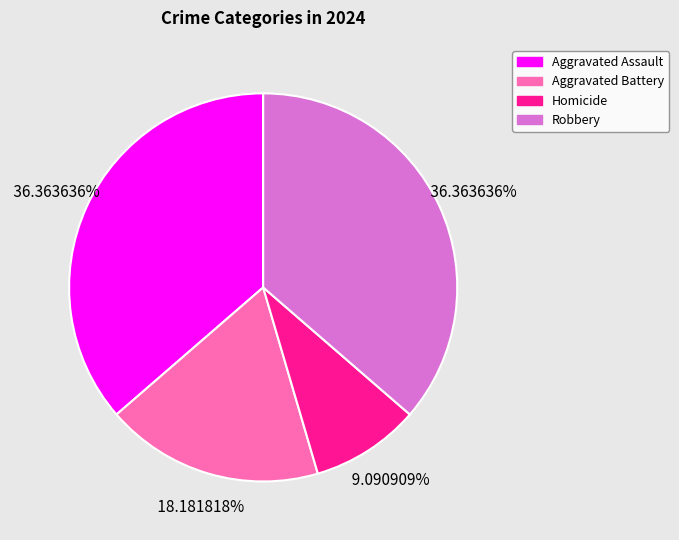

How much of the chart is everything except Robbery?

63.6%